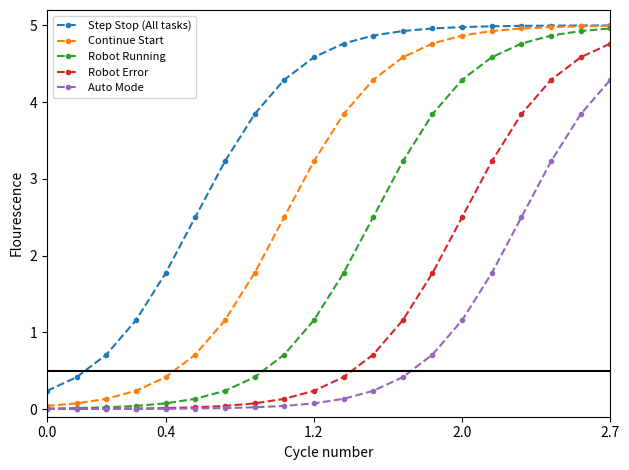

True or false: Robot Error and Step Stop (All tasks) intersect in this chart.

False